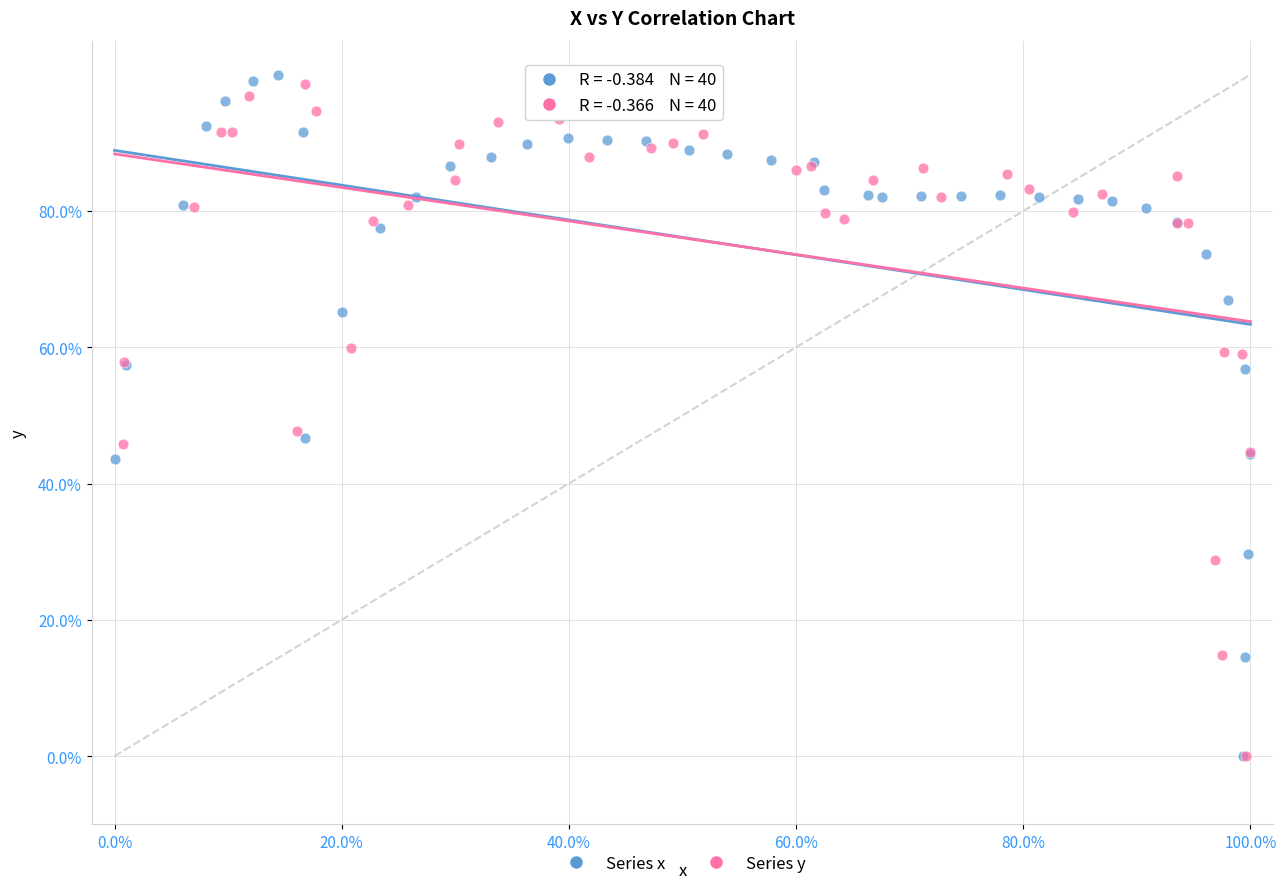

Which series has the largest Y range (max minus min)?

Series x